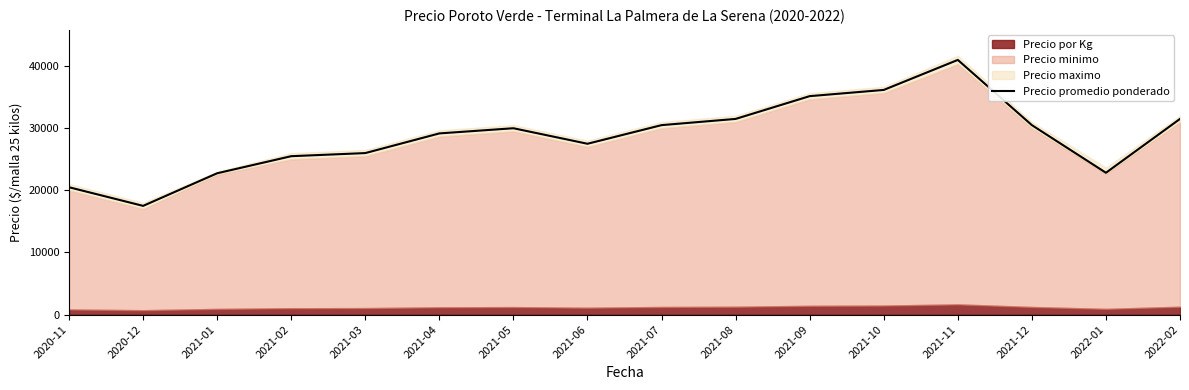

What is the maximum value shown in the chart?

41000.0